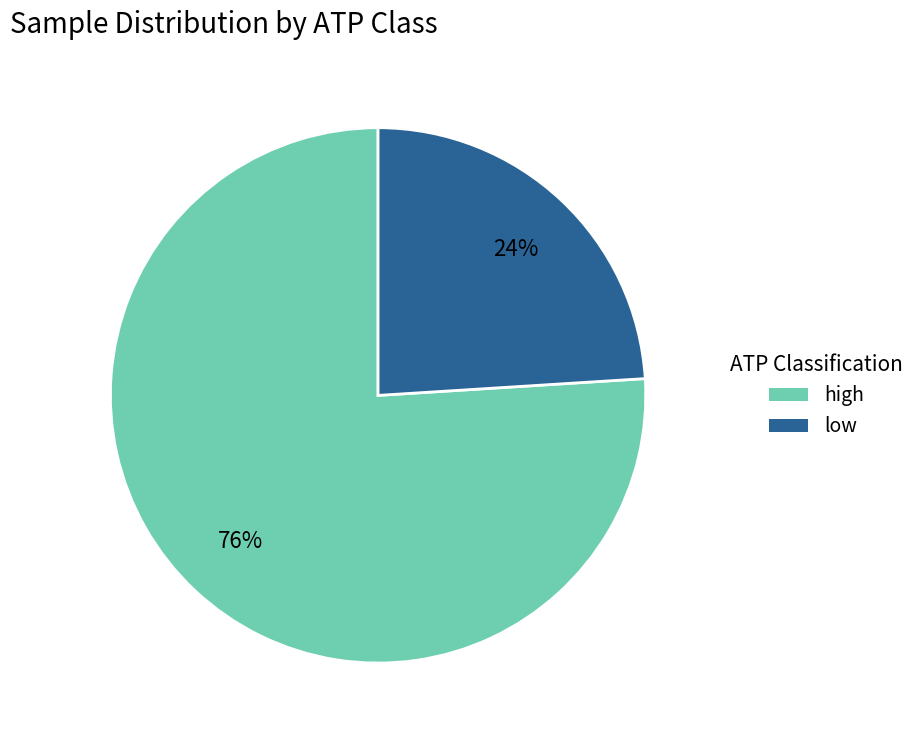

Which has a higher value, low or high?

high